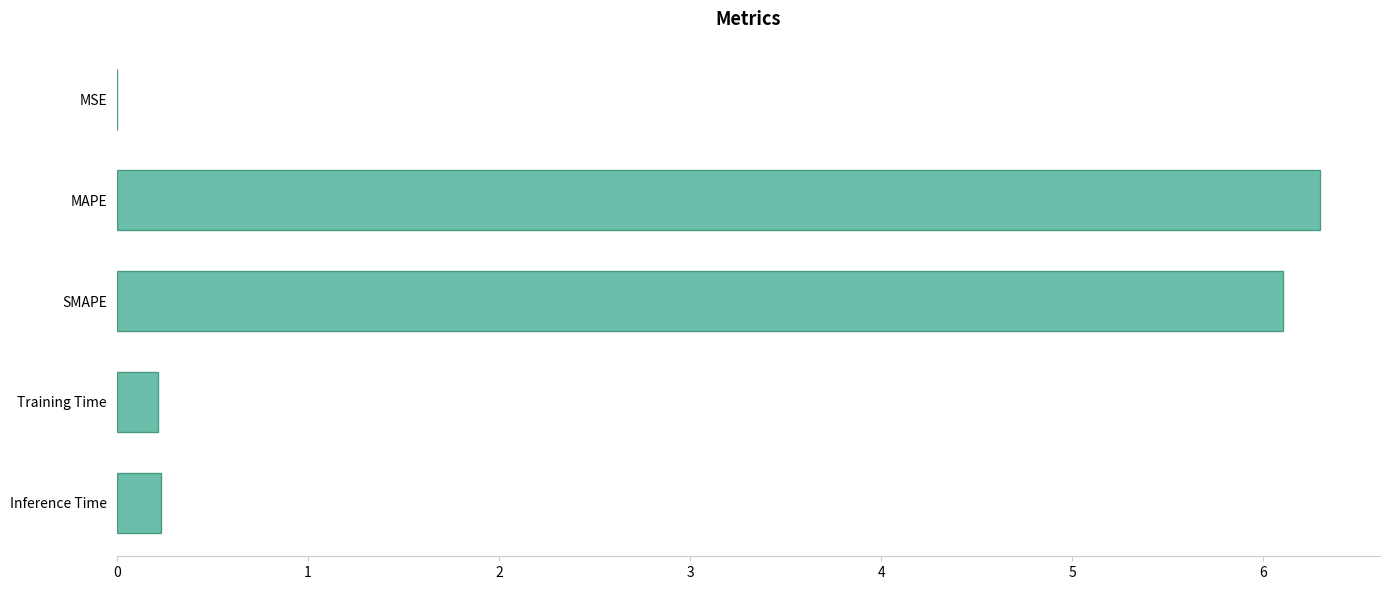

What is the average value?

2.6